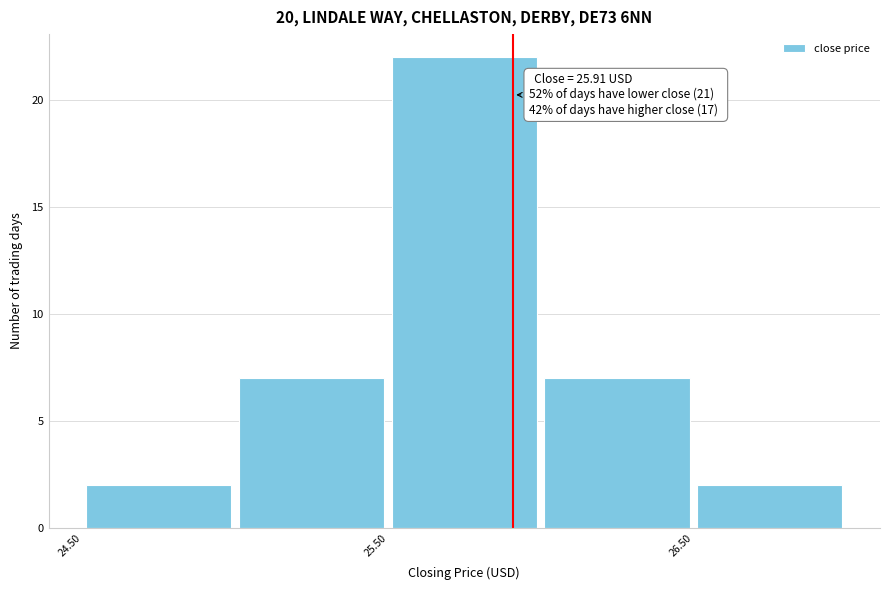

Over which range of the x-axis is the bar tallest?

25.5 to 26.0